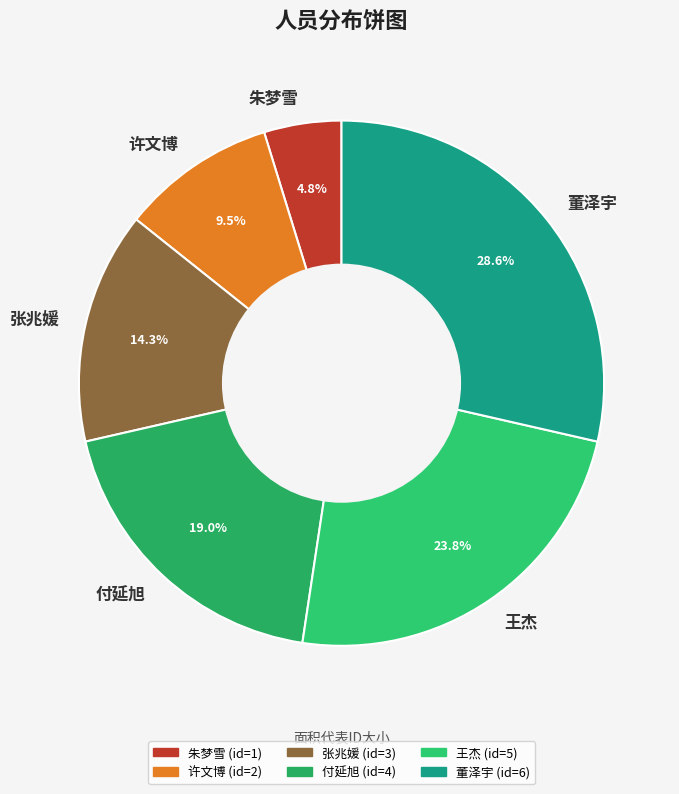

Which category has the smallest portion of the pie?

朱梦雪